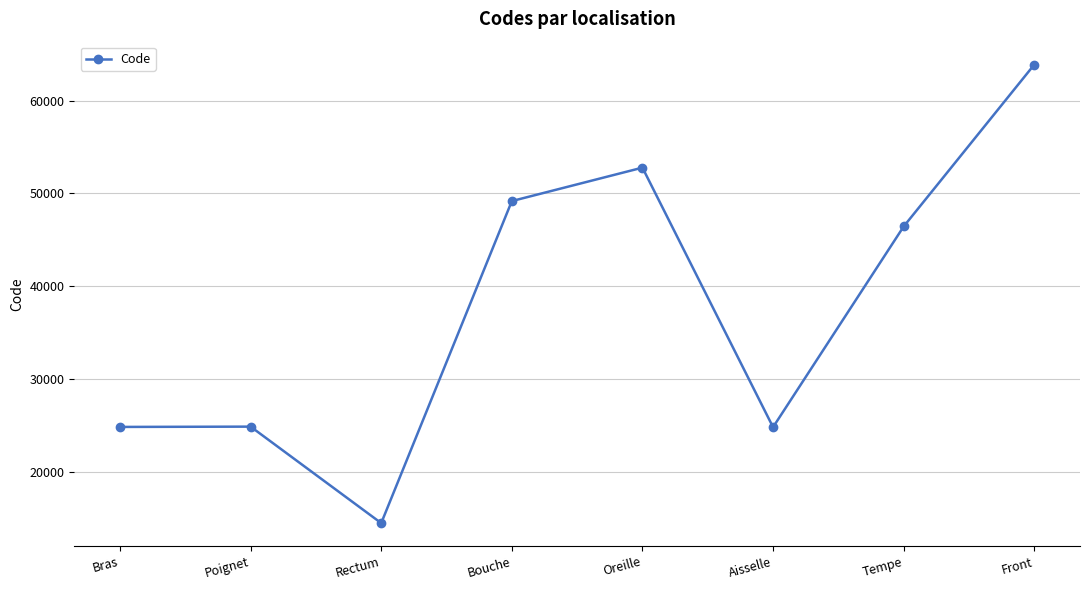

What is the sum of all values?

301498